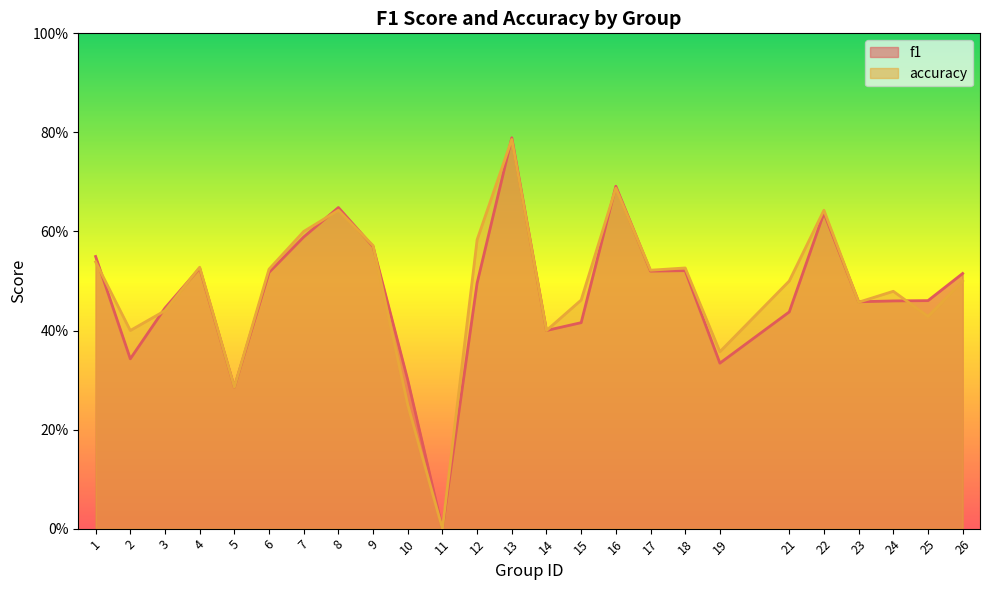

What is the difference between the maximum and minimum values in the f1 series?

0.8